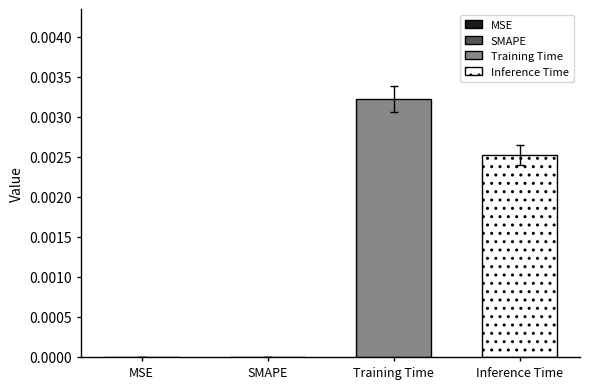

List the series in order of their peak value, lowest first.

Inference Time, Training Time